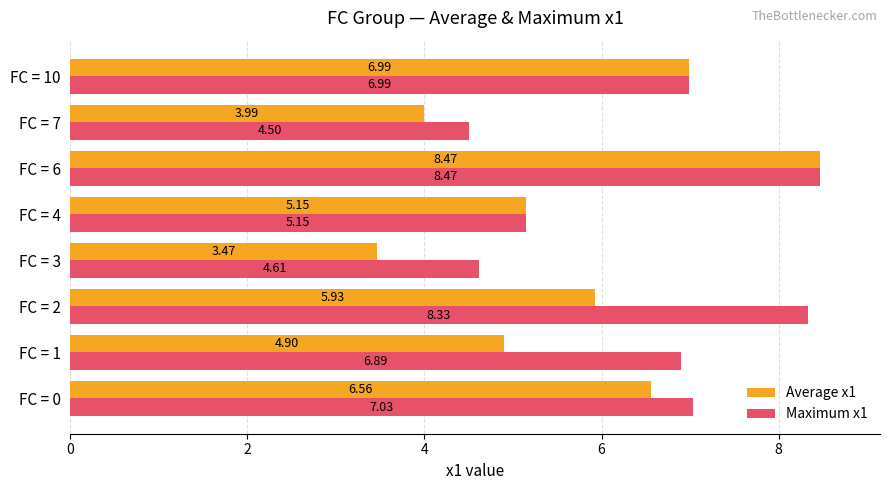

What is the difference between the maximum and minimum values in the Maximum x1 series?

4.0